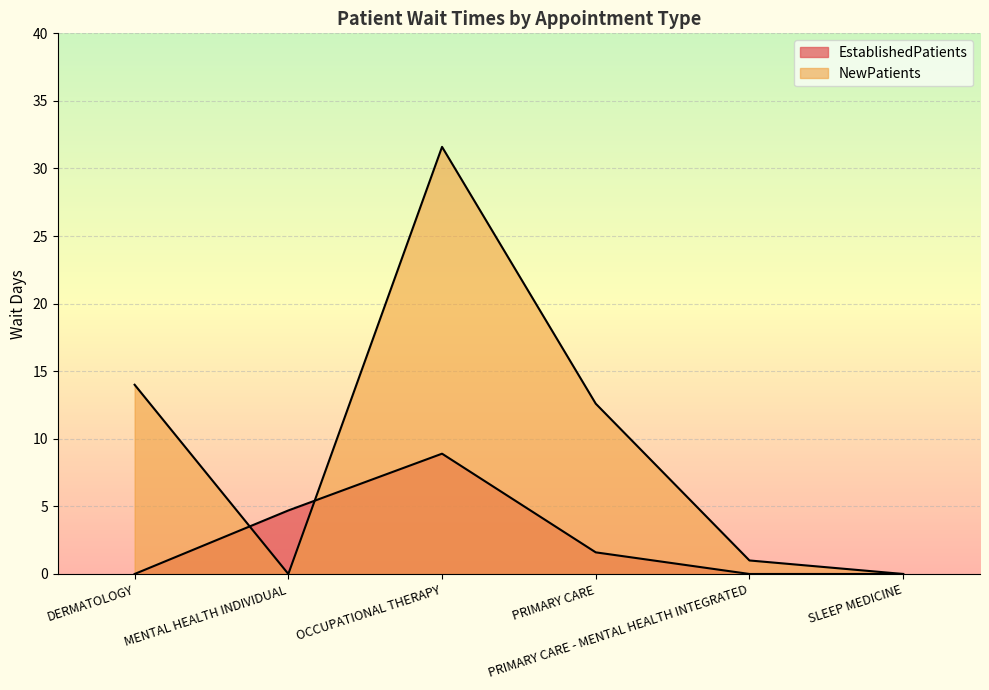

Which series has the largest total across all categories?

NewPatients